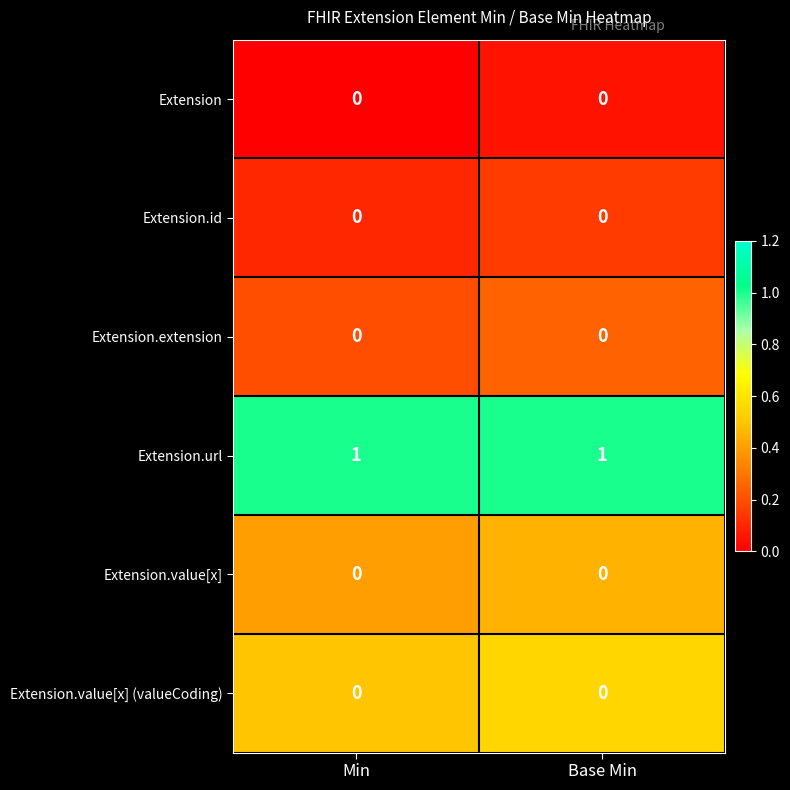

Reading right to left, extract all data points from this chart.

Extension: Base Min=0	Min=0
Extension.id: Base Min=0	Min=0
Extension.extension: Base Min=0	Min=0
Extension.url: Base Min=1	Min=1
Extension.value[x]: Base Min=0	Min=0
Extension.value[x] (valueCoding): Base Min=0	Min=0